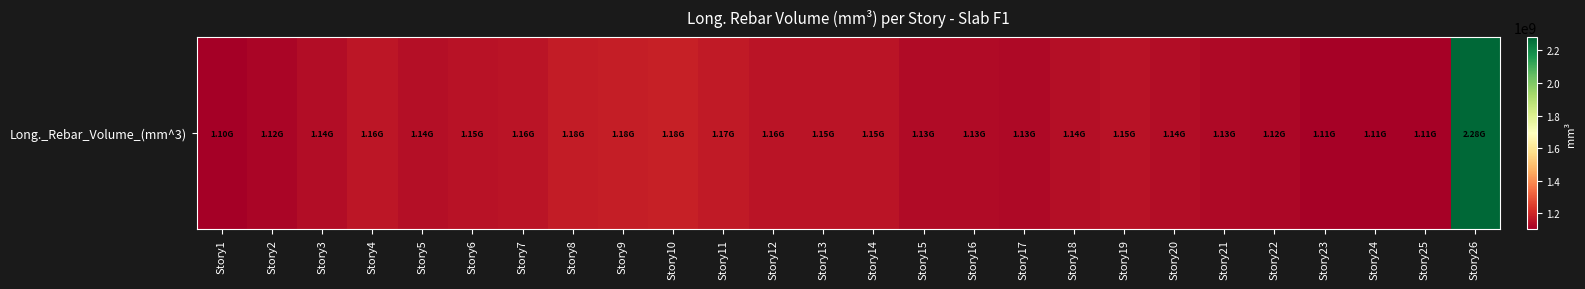

What is the difference between the second highest and second lowest values?

74194838.7